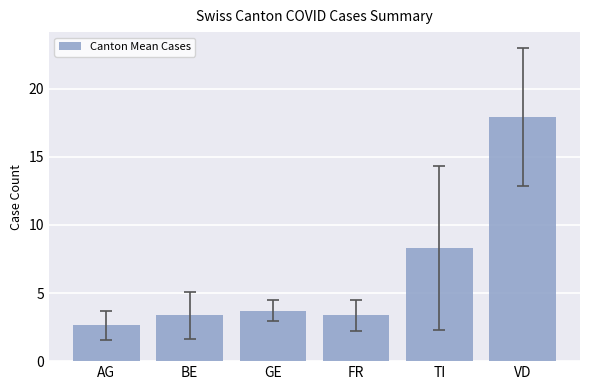

Approximately how many times larger is the value at GE compared to FR?

1.1